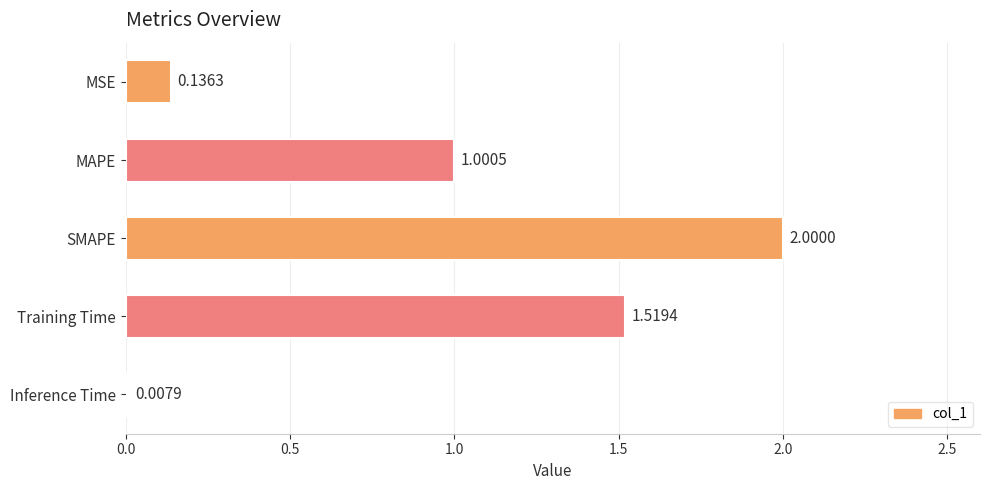

List the labels in order of value, smallest first.

Inference Time, MSE, MAPE, Training Time, SMAPE